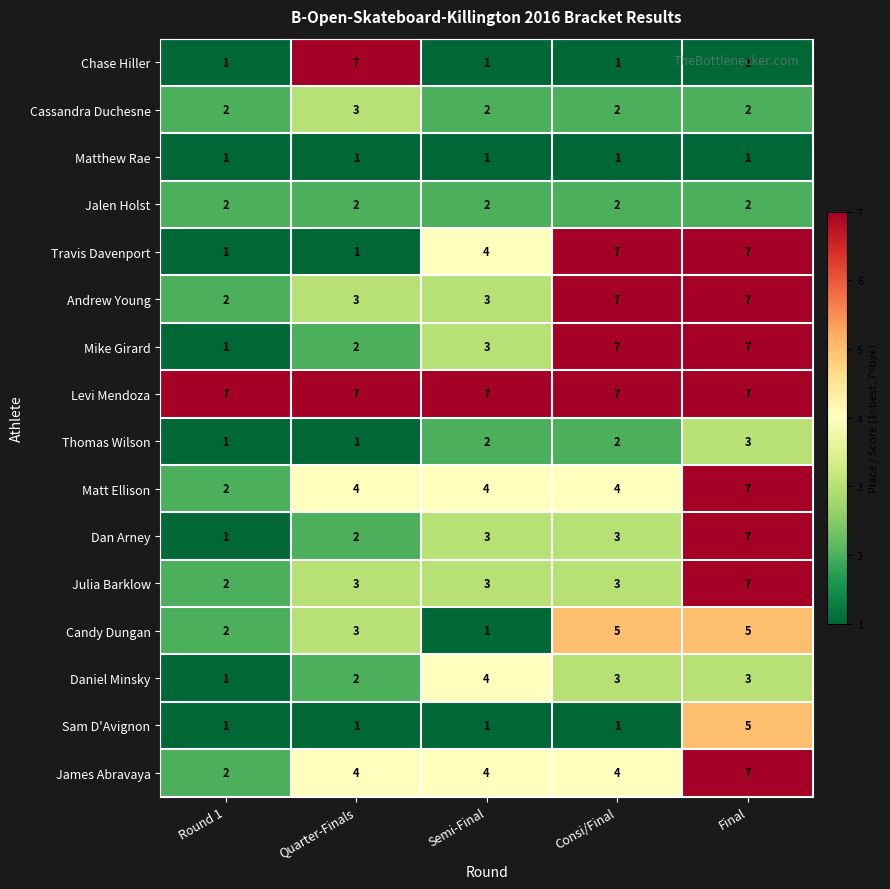

How many Sam D'Avignon values are between 1 and 2?

4